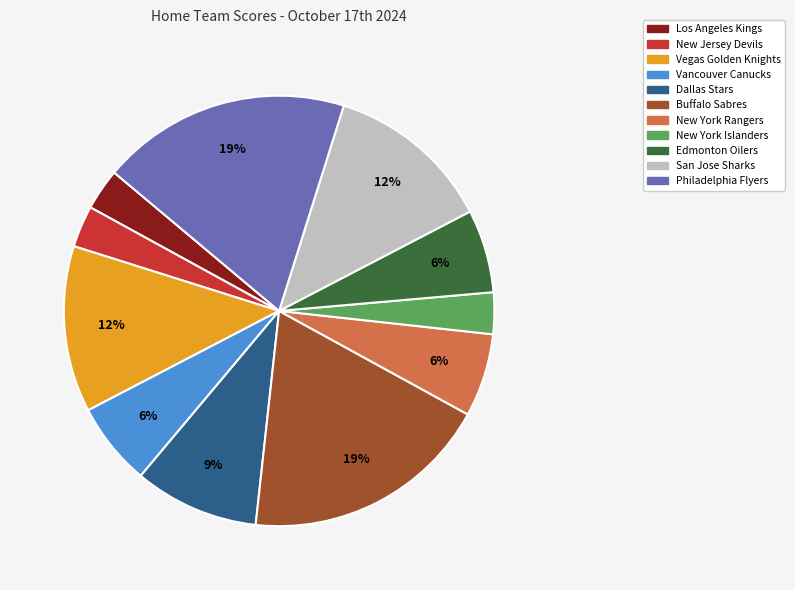

Does any single category account for the majority?

No